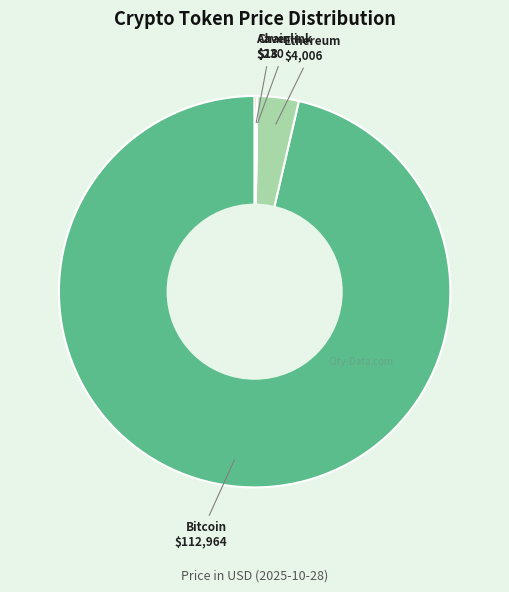

Is there a majority slice in this chart?

Yes